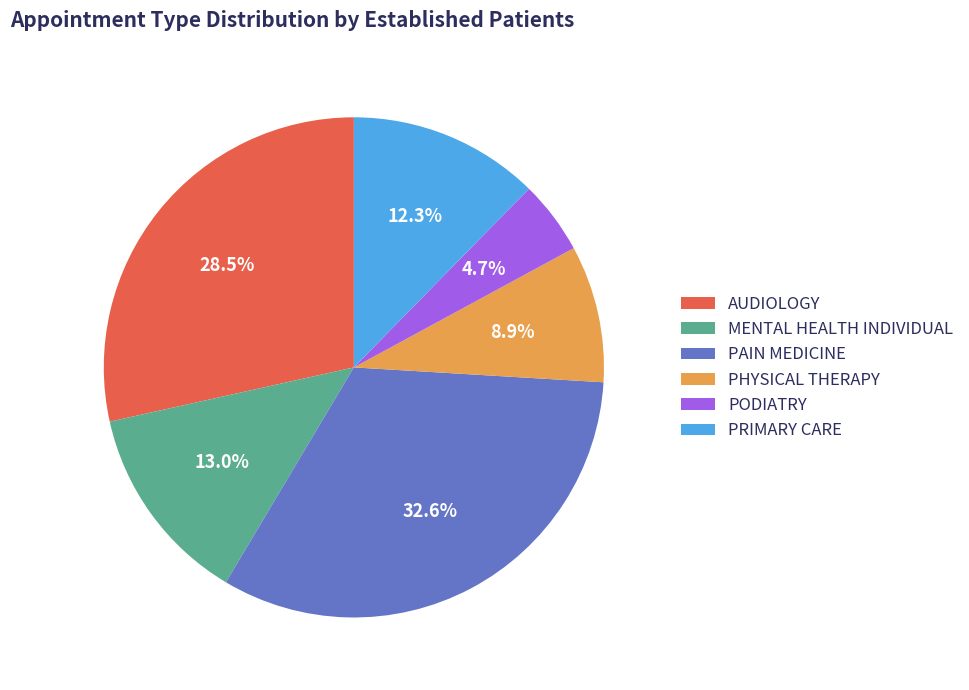

Does any single category account for the majority?

No